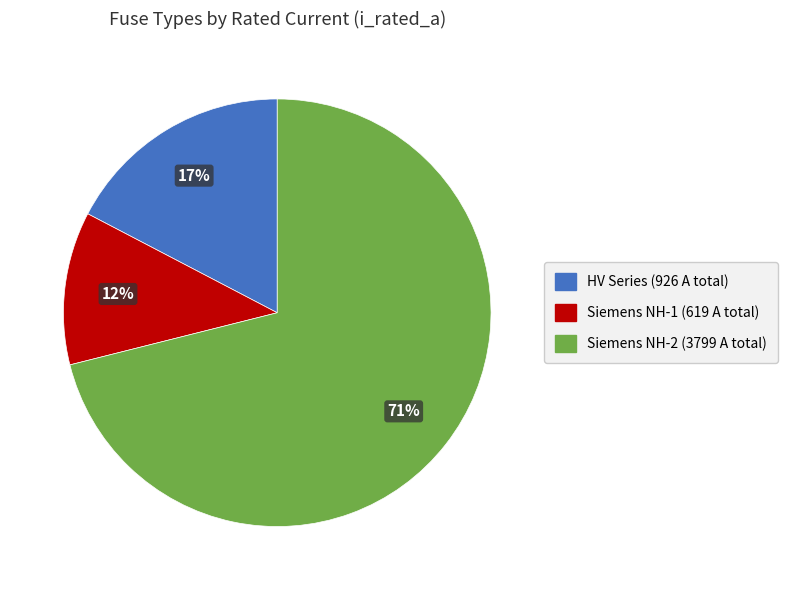

Is there a majority slice in this chart?

Yes